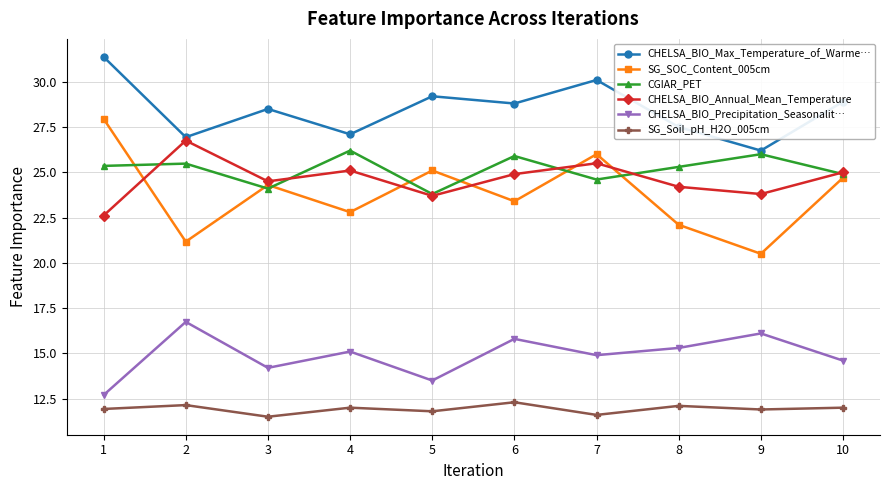

Where does the SG_SOC_Content_005cm series first go above 24?

1